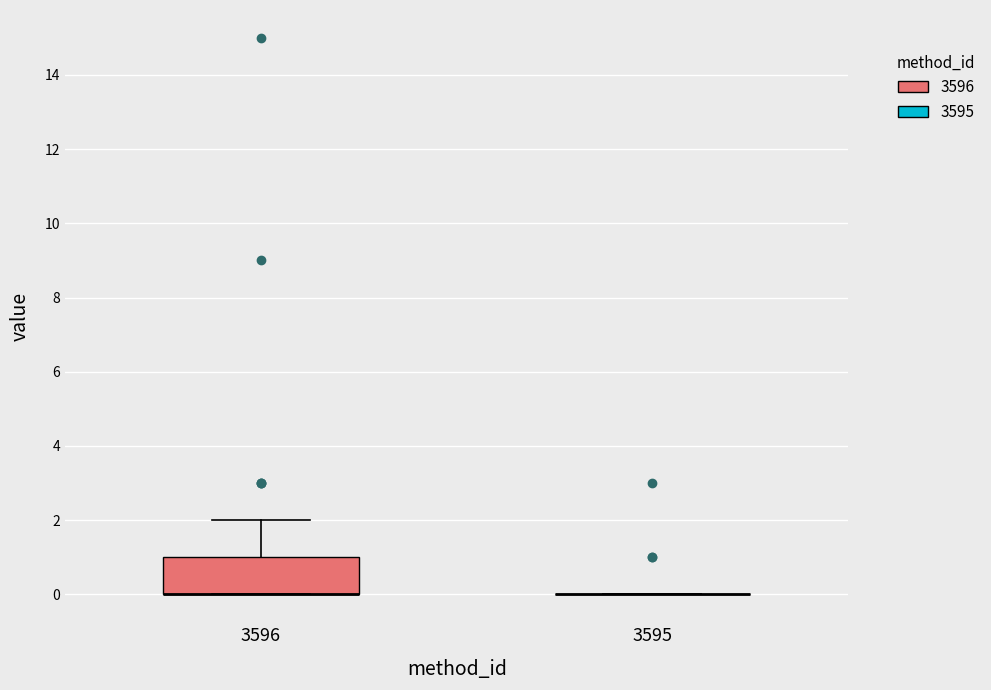

Comparing the boxes themselves (not the whiskers), which one is the tallest?

3596